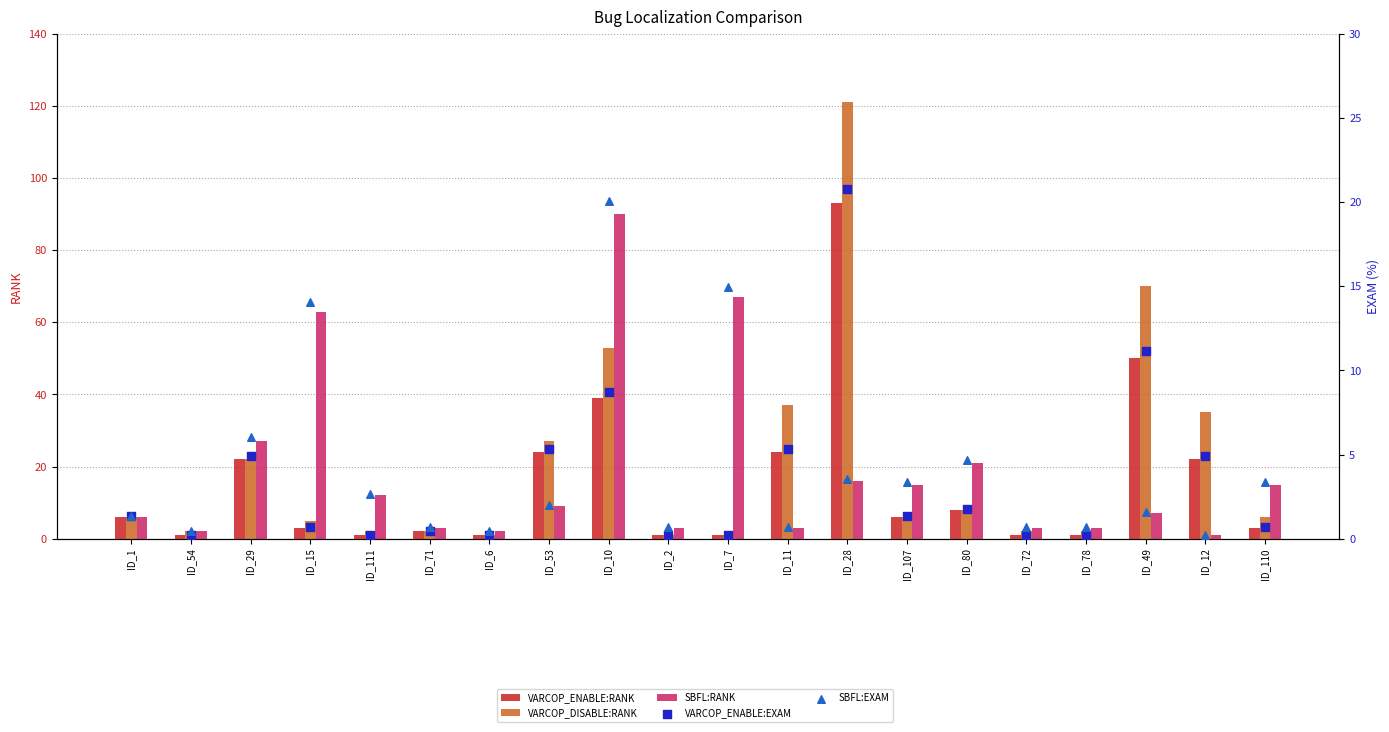

At which category is the sum across all series the highest?

ID_28